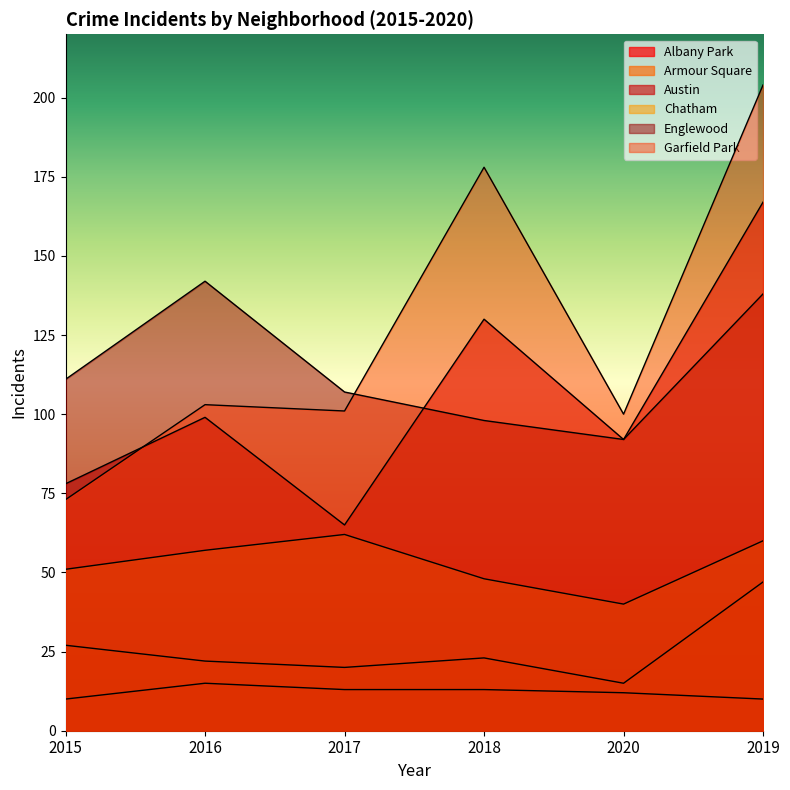

True or false: Armour Square and Chatham cross at least once.

False